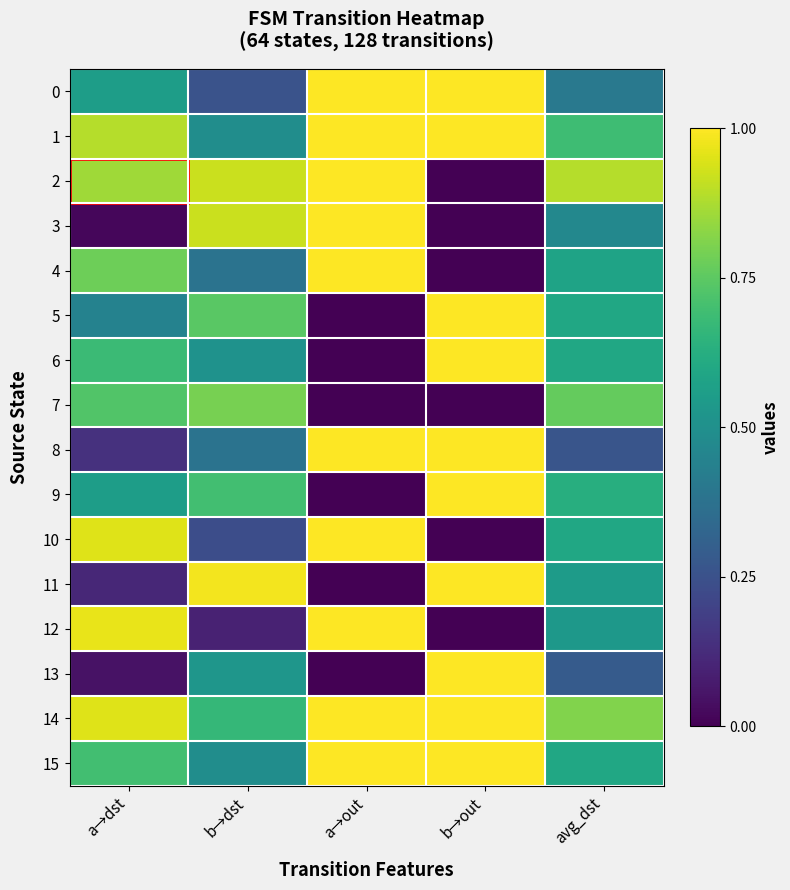

Which series has the largest range (max minus min)?

2